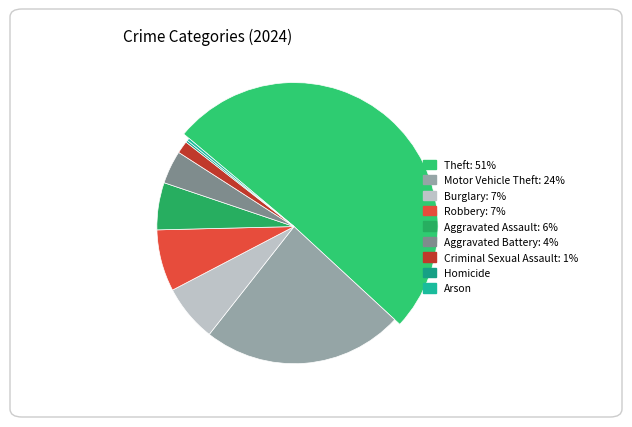

True or false: Aggravated Battery accounts for 4% of the total.

True